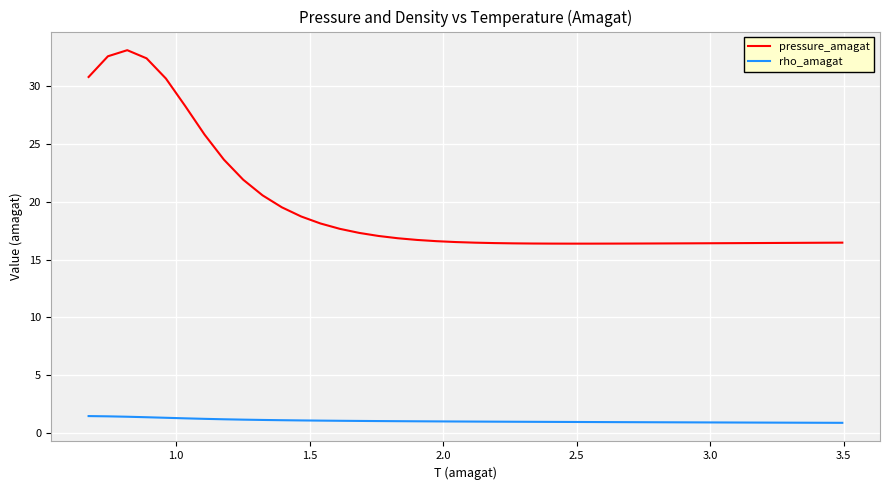

Which series has the largest total across all categories?

pressure_amagat